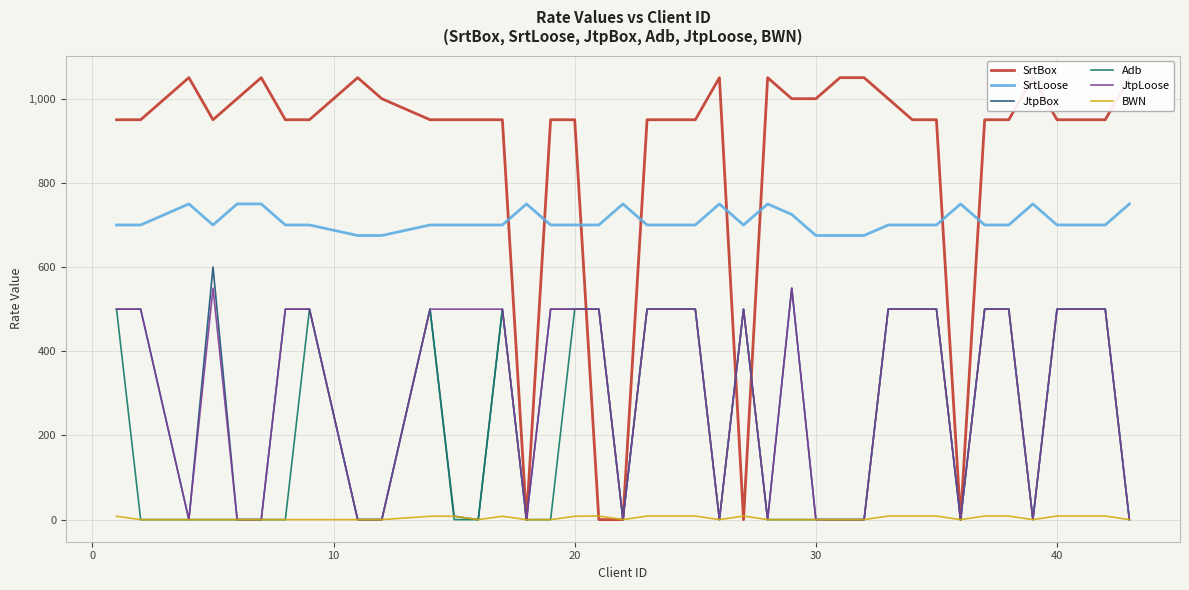

What is the maximum value for Adb?

500.0